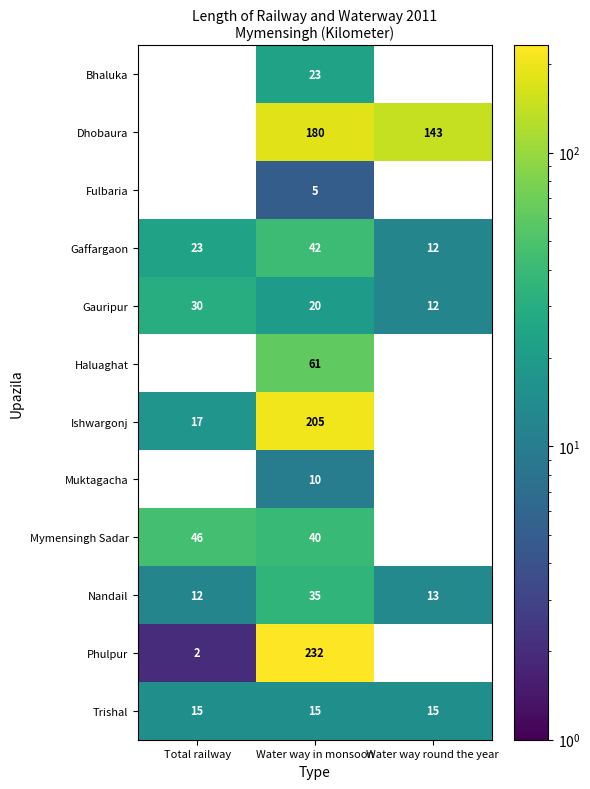

At Water way in monsoon, list the series in order from smallest to largest.

Fulbaria, Muktagacha, Trishal, Gauripur, Bhaluka, Nandail, Mymensingh Sadar, Gaffargaon, Haluaghat, Dhobaura, Ishwargonj, Phulpur